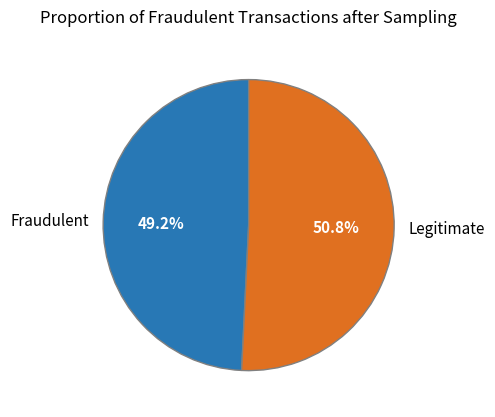

How many slices are in this pie chart?

2